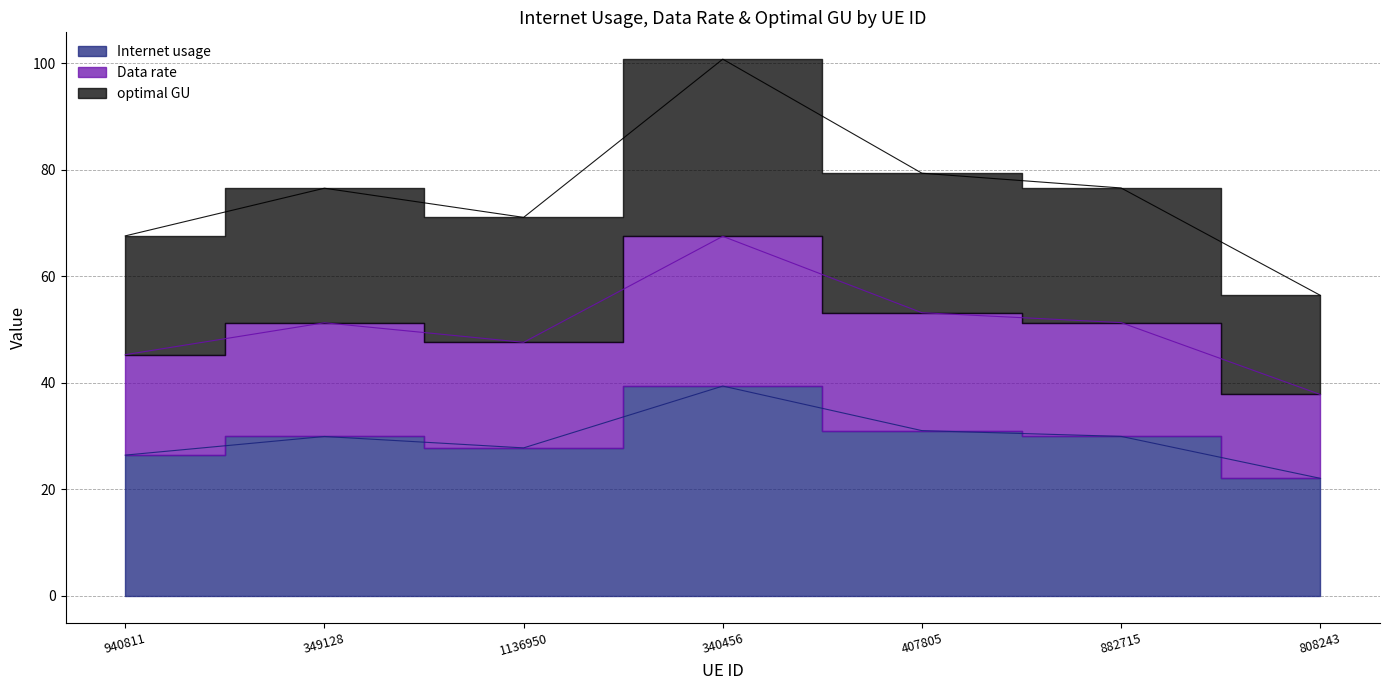

Is the value of Data rate at 808243 greater than the value of optimal GU at 882715?

No